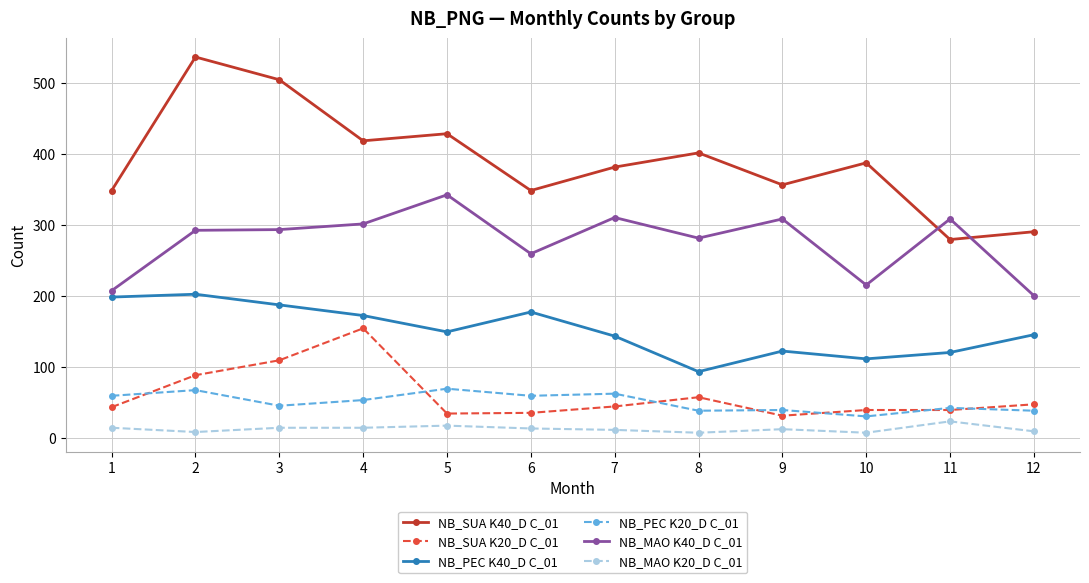

How many values in the NB_PEC K20_D C_01 series are below 53?

6